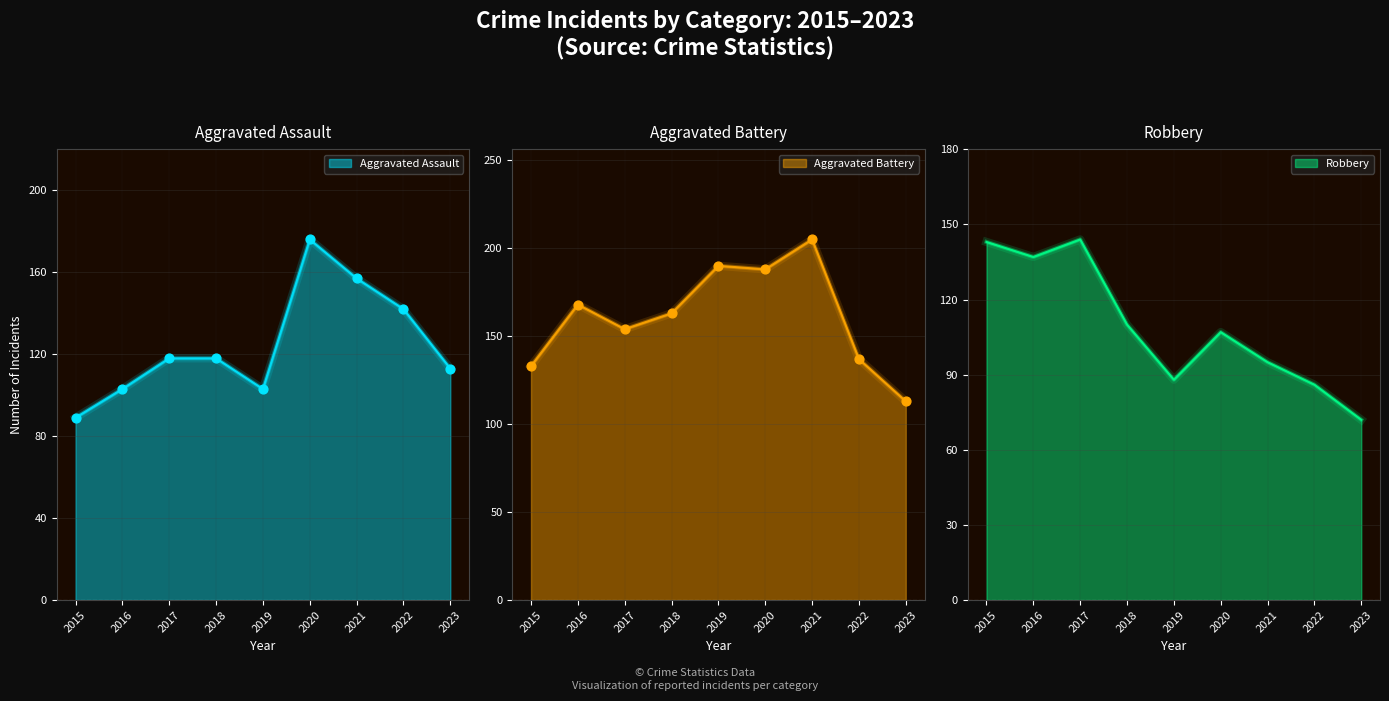

At which category is the sum across all series the highest?

2020